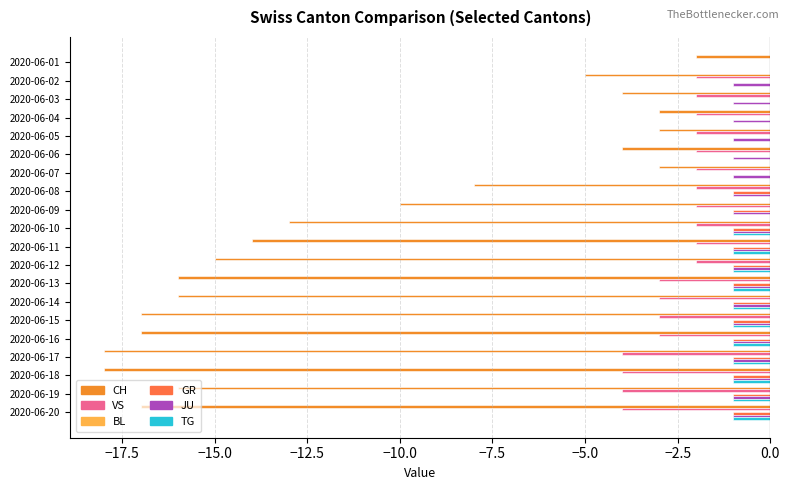

What is the sum of the CH values at 2020-06-15 and 2020-06-11?

-31